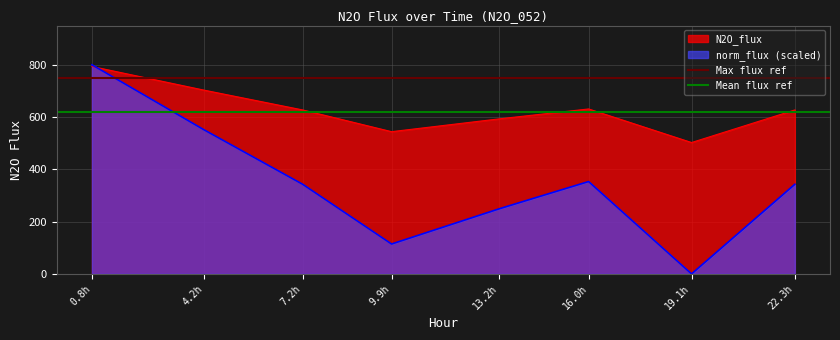

True or false: N2O_flux has a value of 858.5 at 19.1h.

False